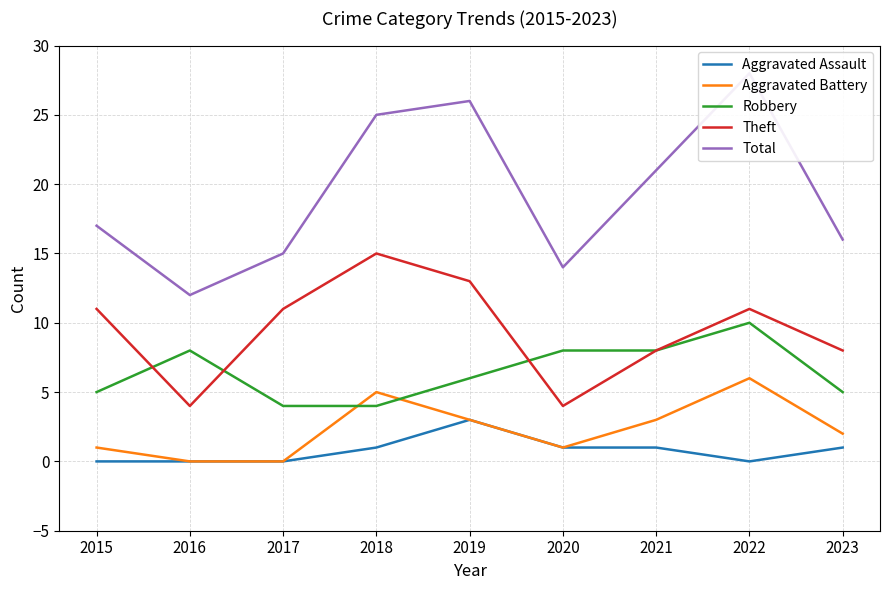

What is the highest value of the Robbery series?

10